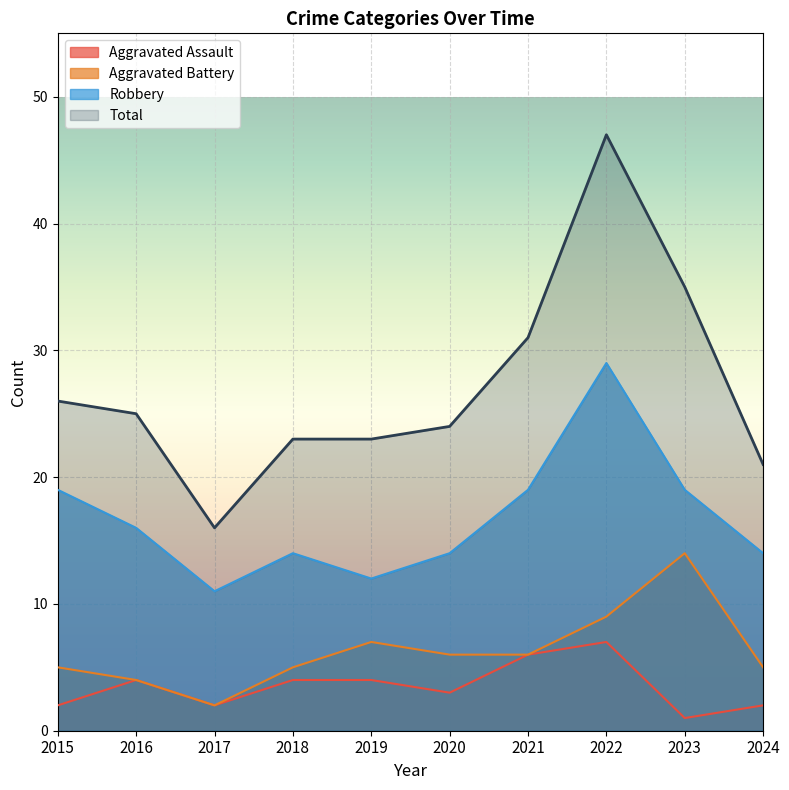

True or false: Total and Robbery intersect in this chart.

False